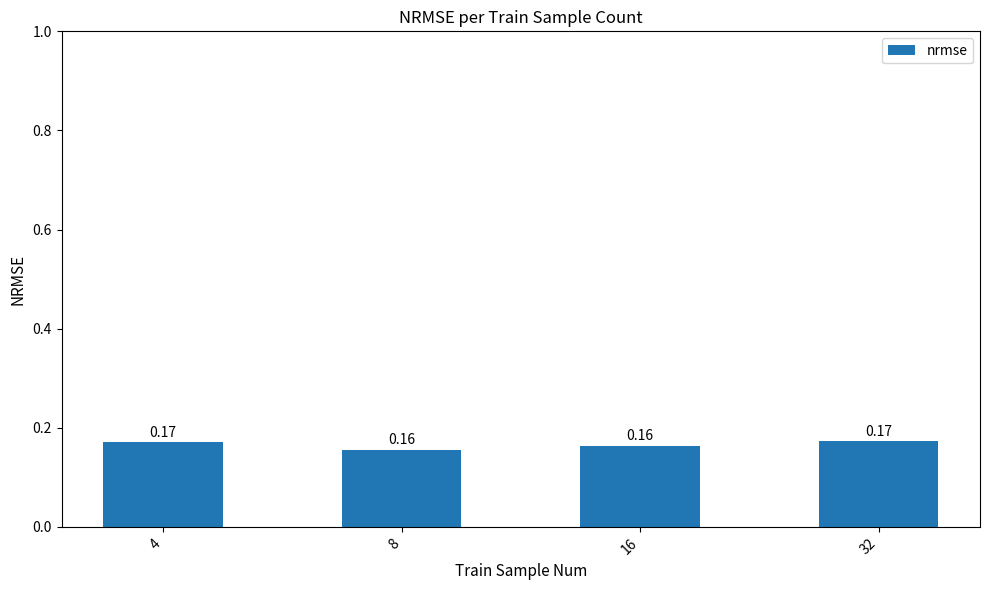

Count the values in the range 0 to 1.

4